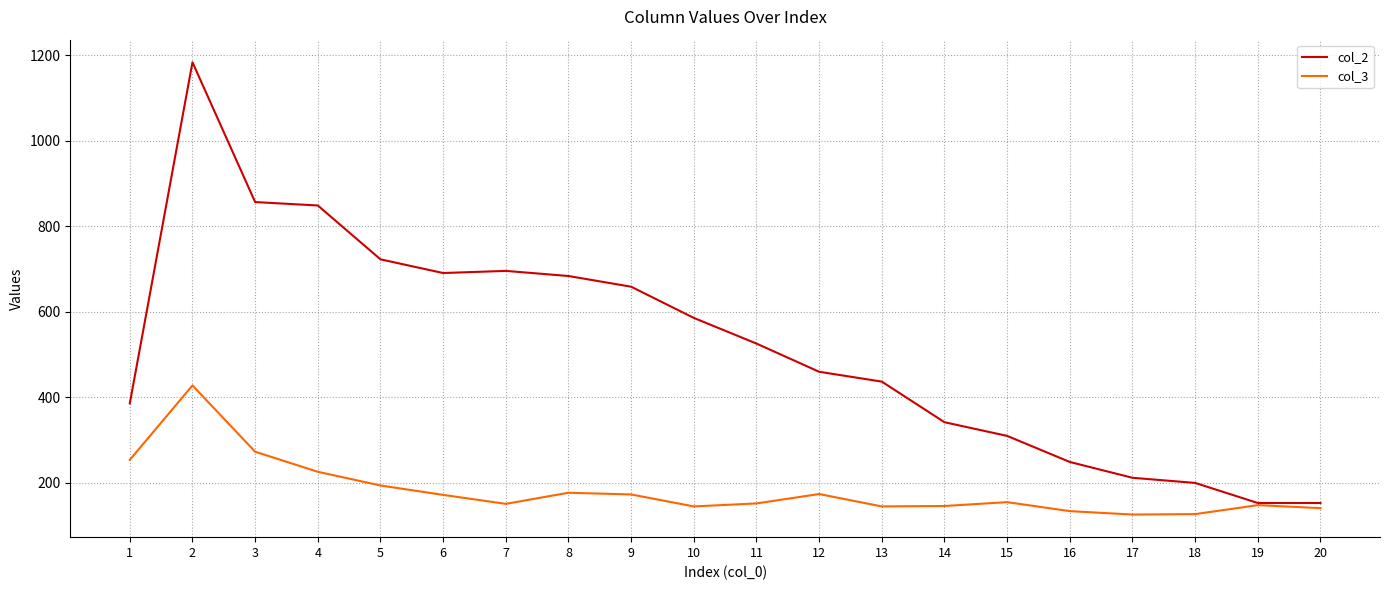

The value of col_3 at 4 is 226. True or false?

True